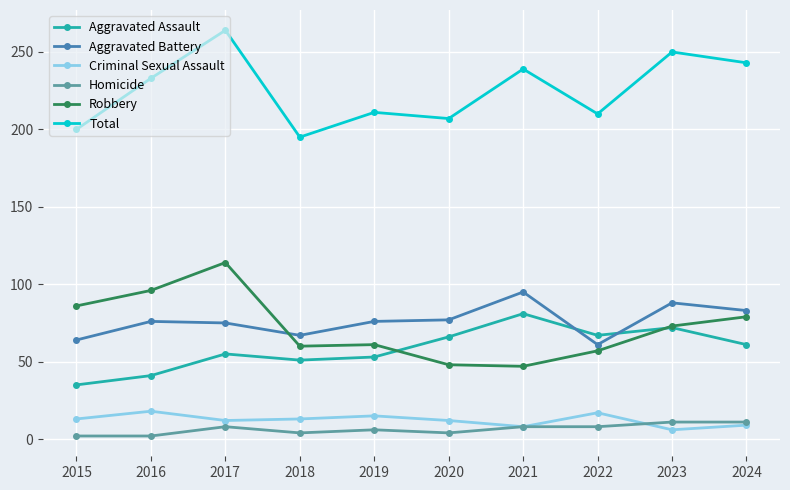

Count the number of categories in the chart.

10